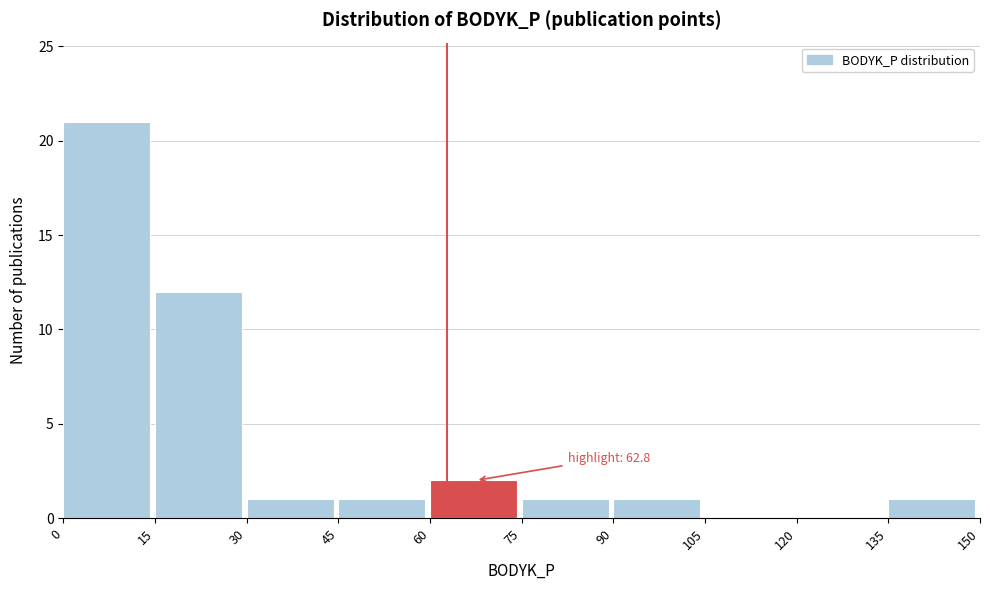

Over which range of the x-axis is the bar tallest?

0 to 15